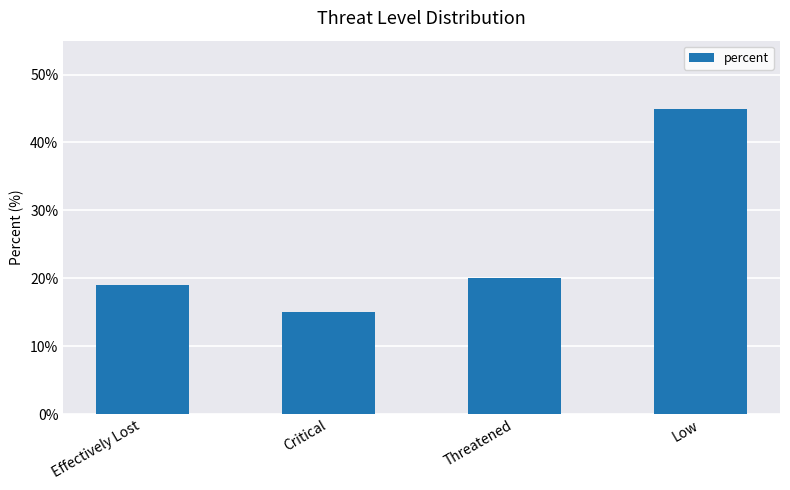

What is the minimum value shown in the chart?

15